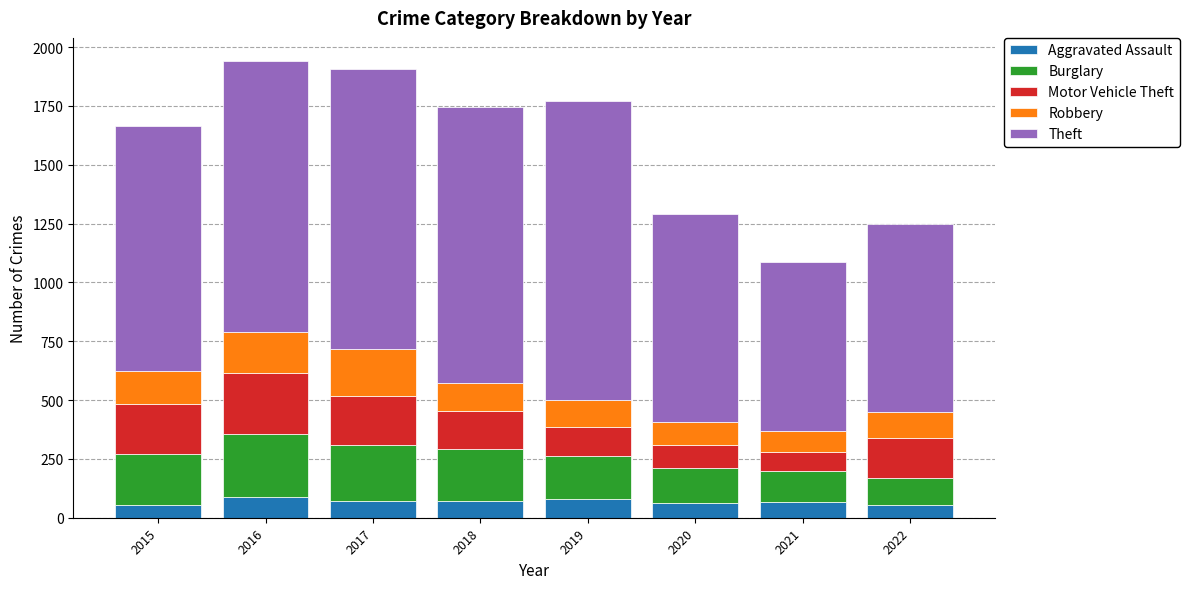

What is the sum of all Aggravated Assault values?

551